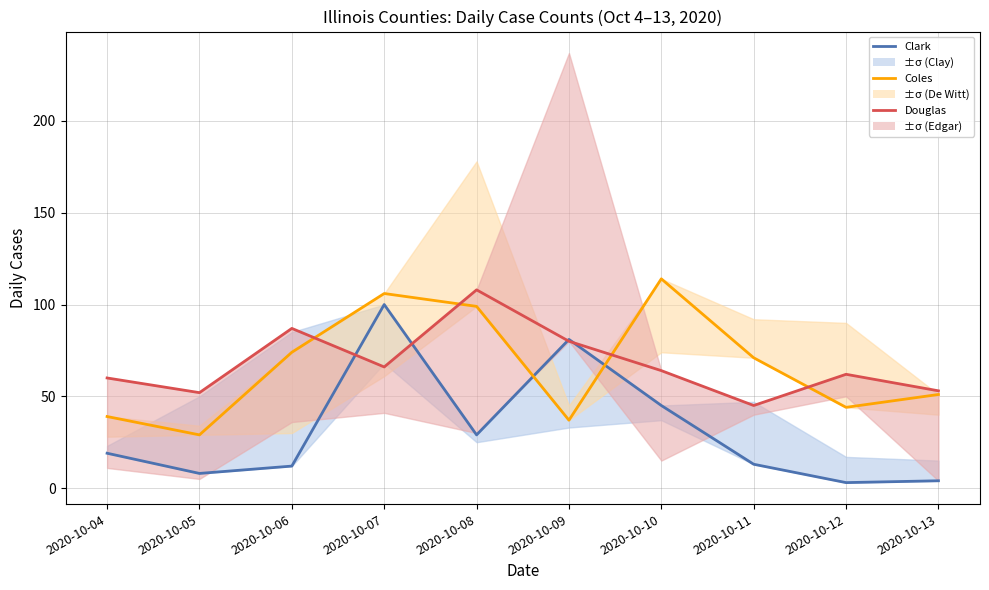

What is the average value of the Coles series?

66